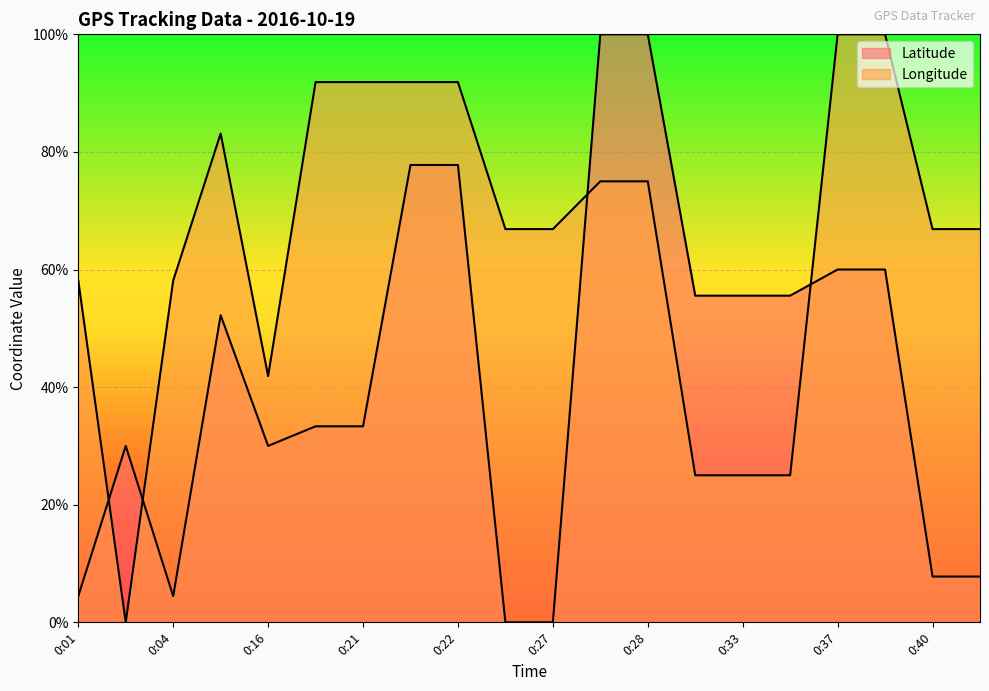

List the series in order of their peak value, lowest first.

Latitude, Longitude